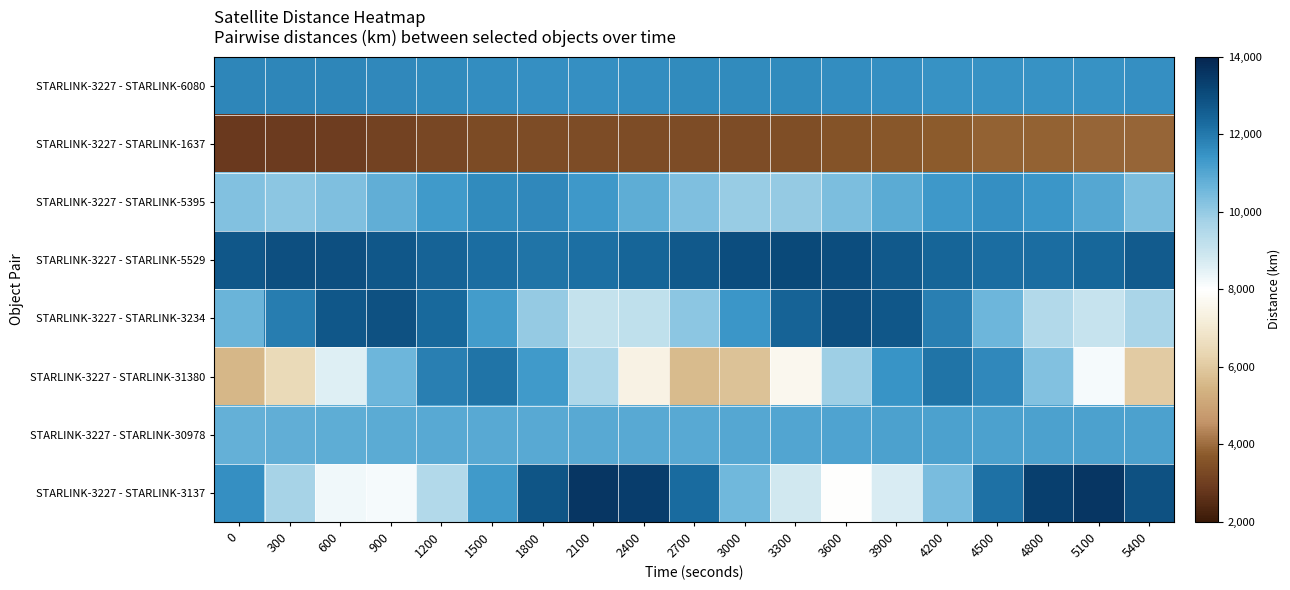

Rank the series at 5400 from highest to lowest value.

STARLINK-3227 - STARLINK-3137, STARLINK-3227 - STARLINK-5529, STARLINK-3227 - STARLINK-6080, STARLINK-3227 - STARLINK-30978, STARLINK-3227 - STARLINK-5395, STARLINK-3227 - STARLINK-3234, STARLINK-3227 - STARLINK-31380, STARLINK-3227 - STARLINK-1637